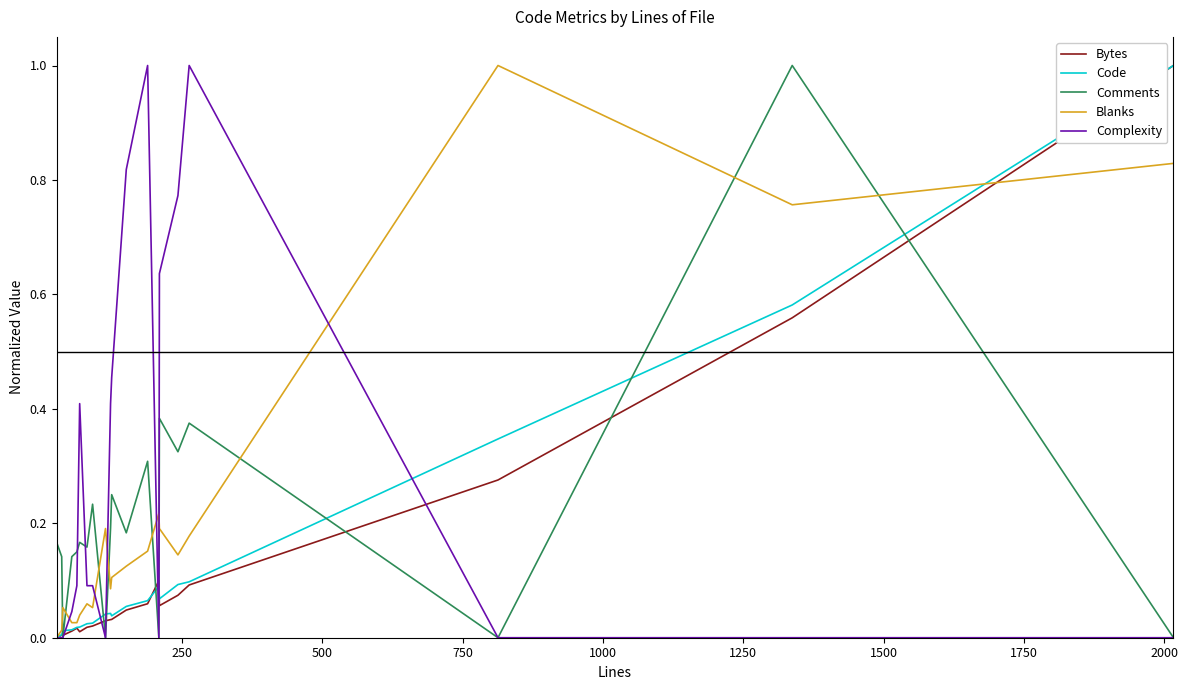

Which series has the largest total across all categories?

Complexity